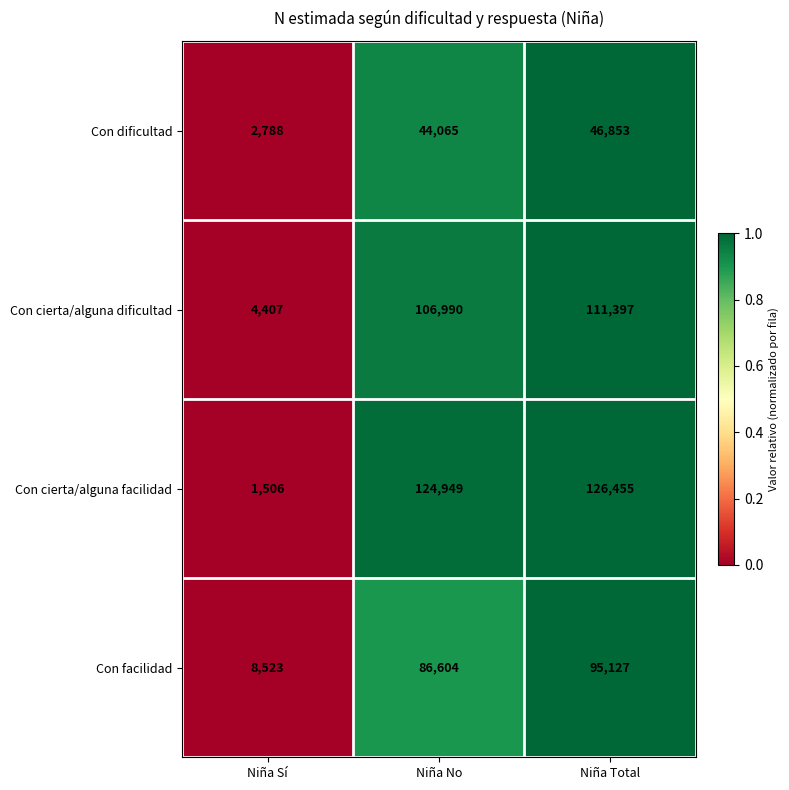

What is the sum of all Con dificultad values?

93706